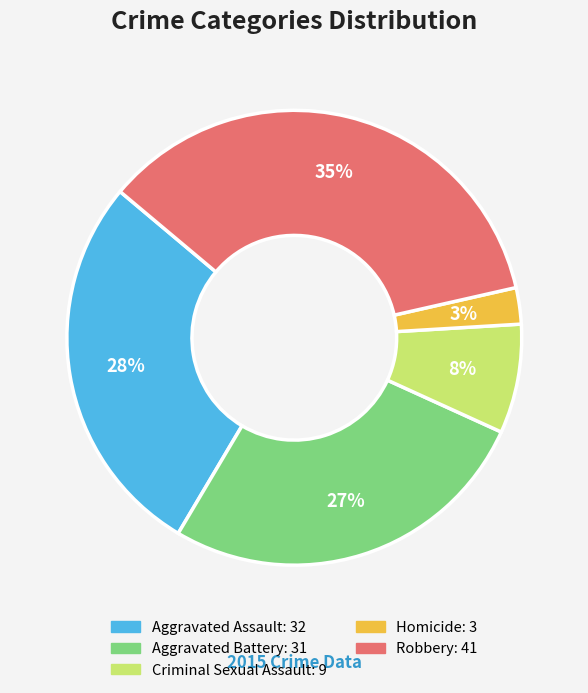

What is the largest slice in the pie chart?

Robbery